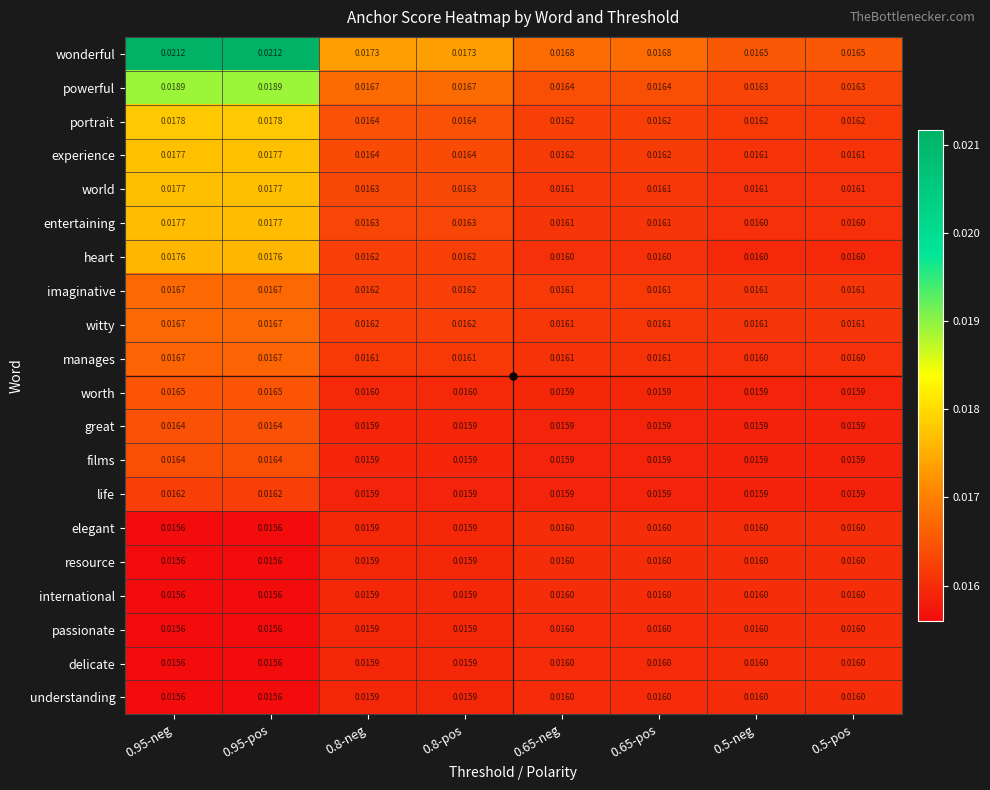

Which series has the largest total across all categories?

wonderful